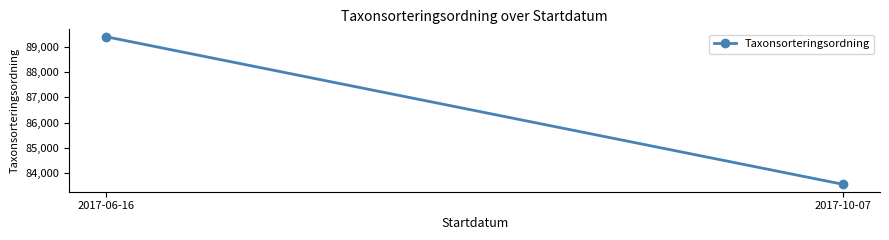

Rank the categories by value from highest to lowest.

2017-06-16, 2017-10-07